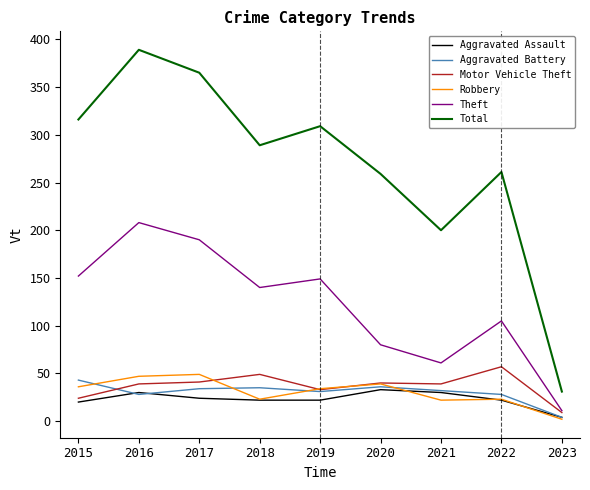

Is the value of Robbery at 2015 greater than the value of Total at 2023?

Yes